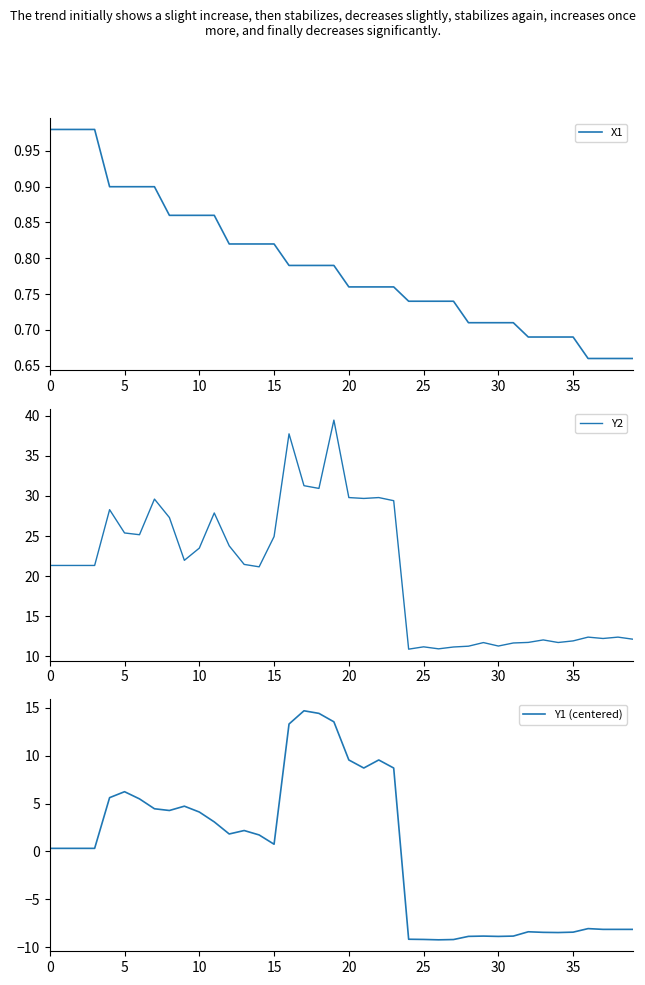

Is it true that Y2 equals 24.9 at 15?

True